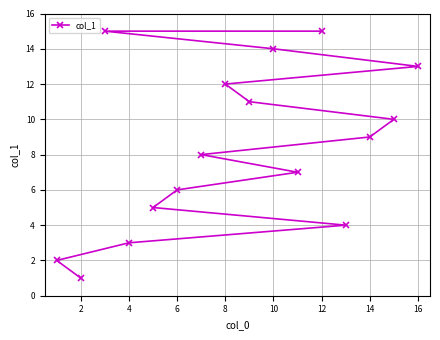

Approximately how many times larger is the value at 14 compared to 2?

9.0